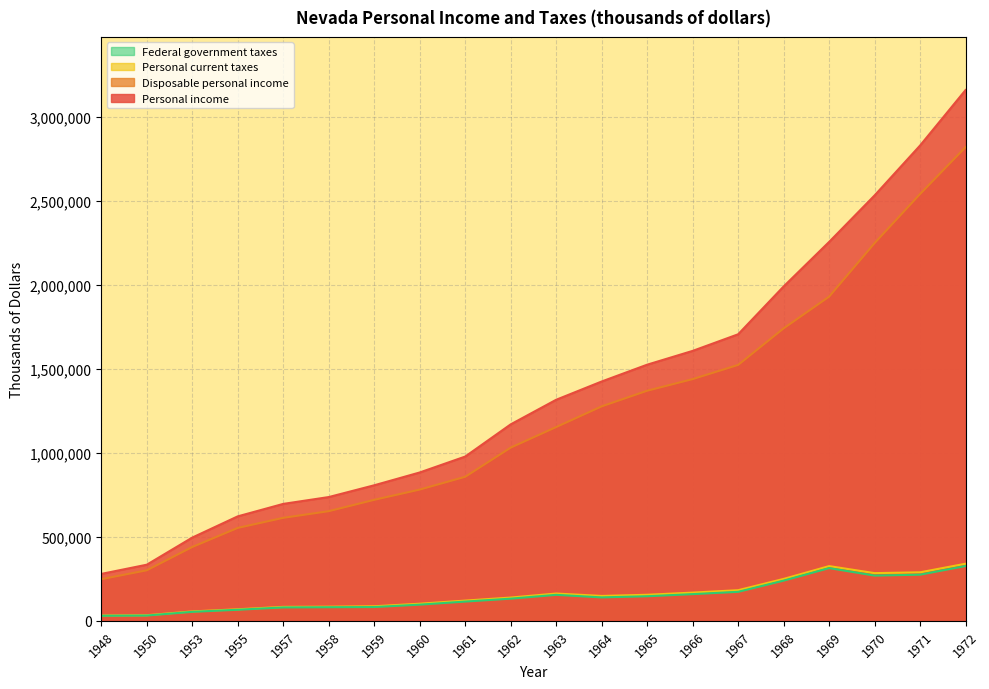

How many lines are shown in the chart?

4